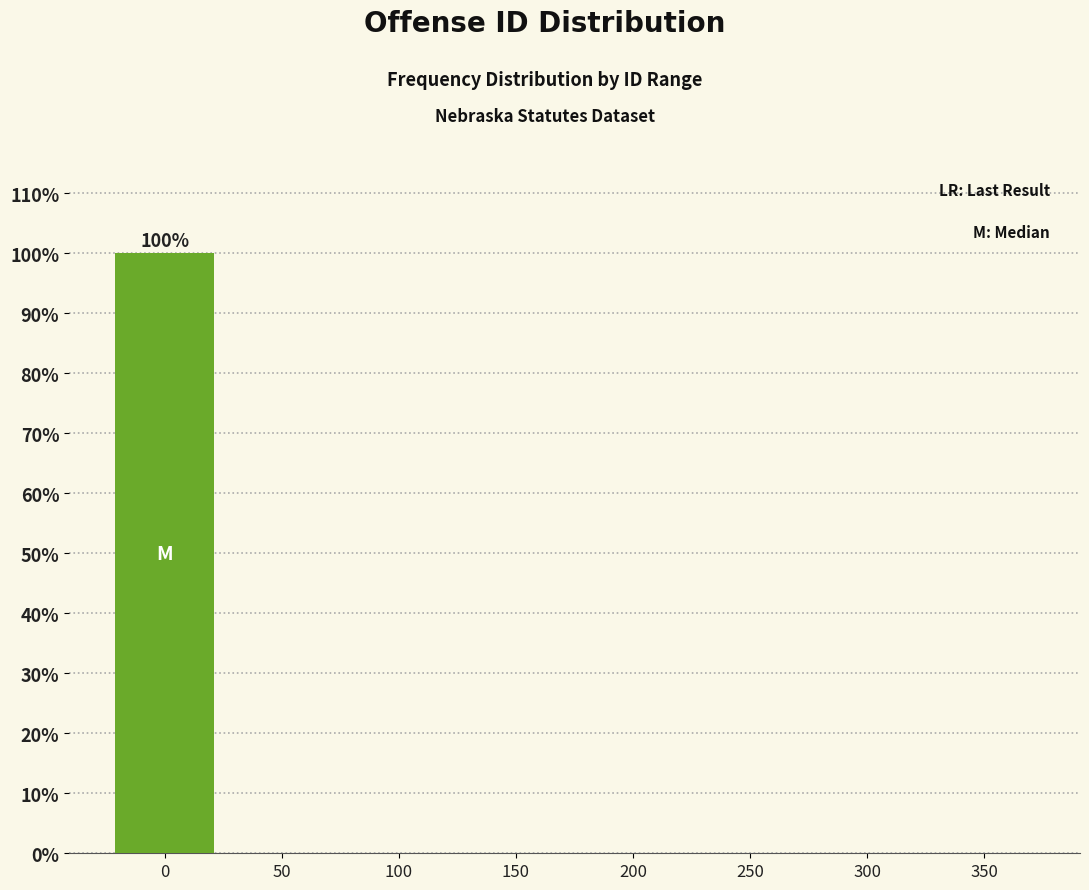

Reading right to left, list all the values displayed in this chart.

350=0	300=0	250=0	200=0	150=0	100=0	50=0	0=100